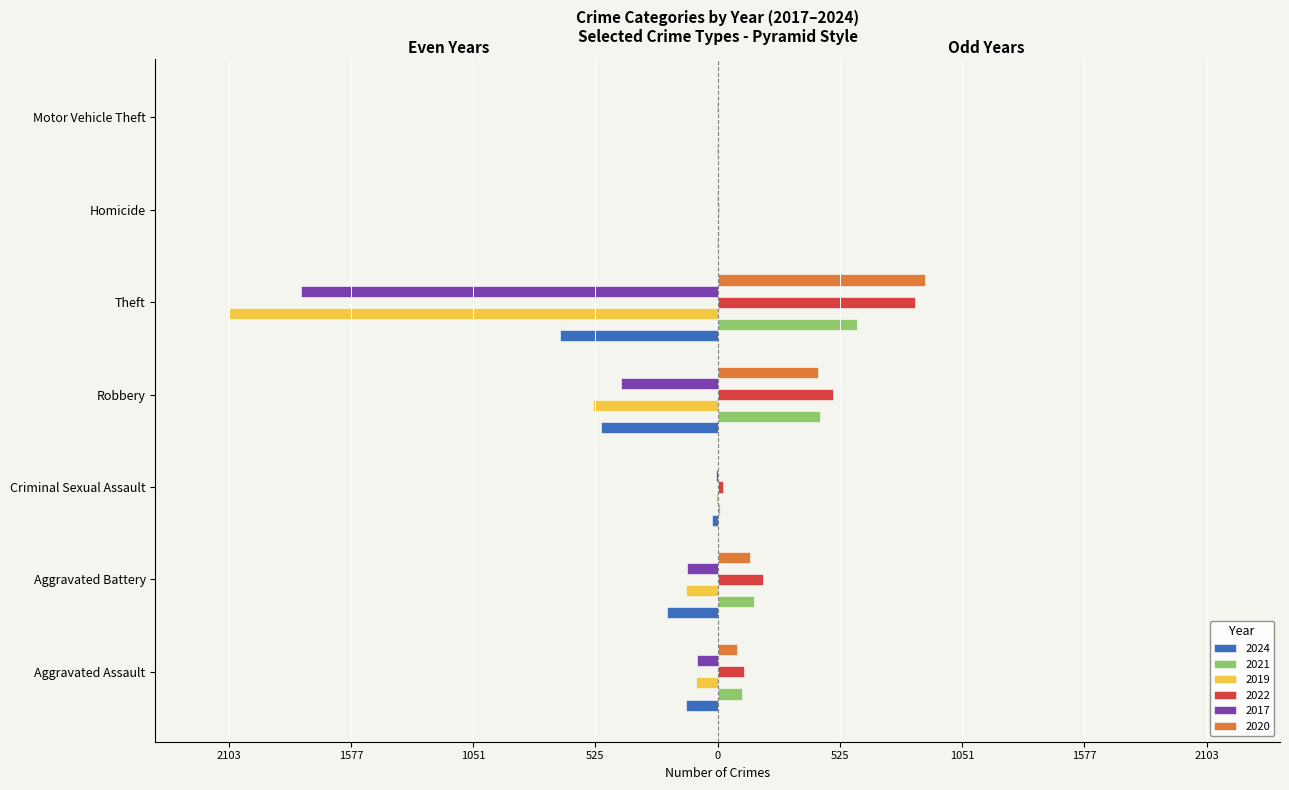

What is the smallest value displayed?

-2103